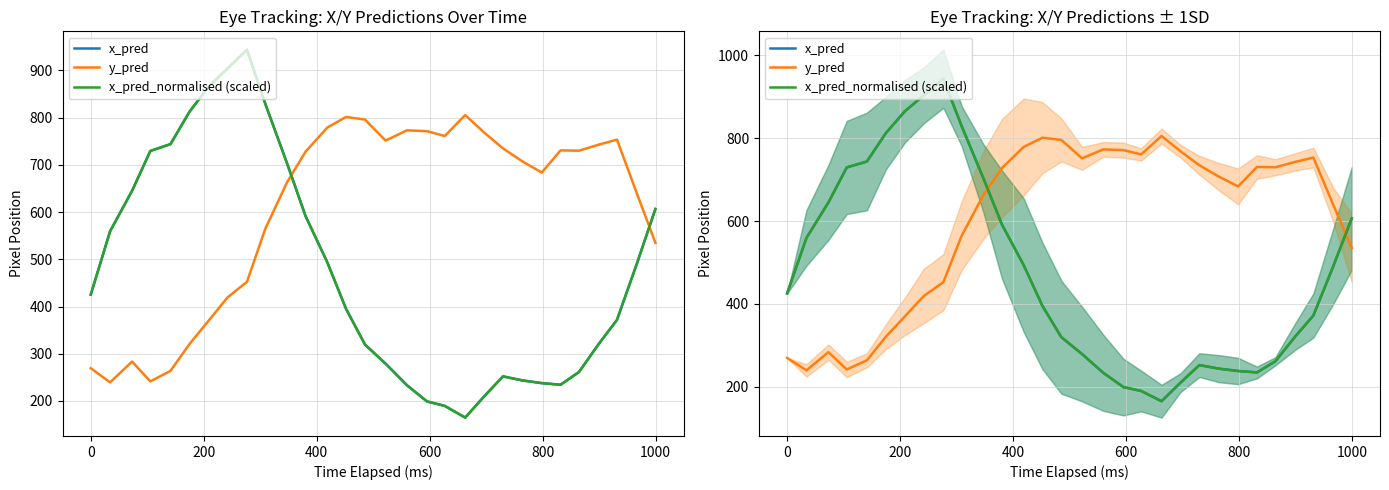

Does the chart have visible grid lines?

Yes